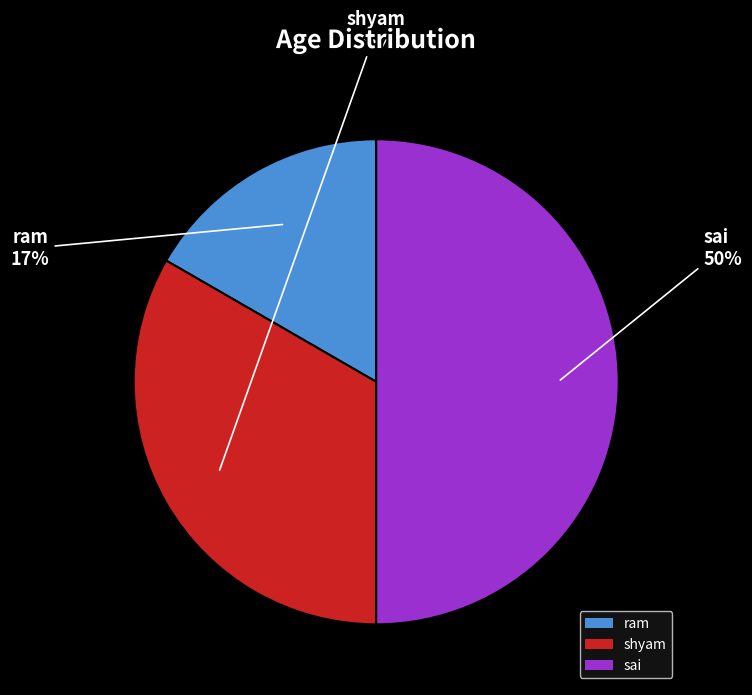

To the nearest percent, what is the difference between the largest and smallest slice percentages?

33%